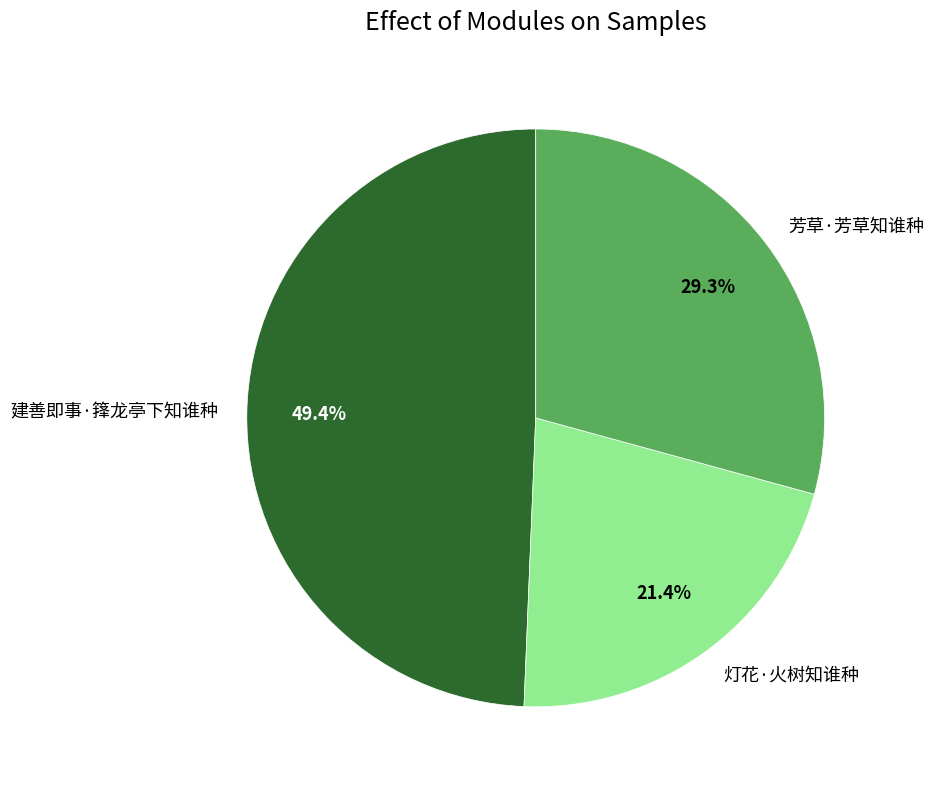

Does 建善即事·箨龙亭下知谁种 represent more than half of the total?

No